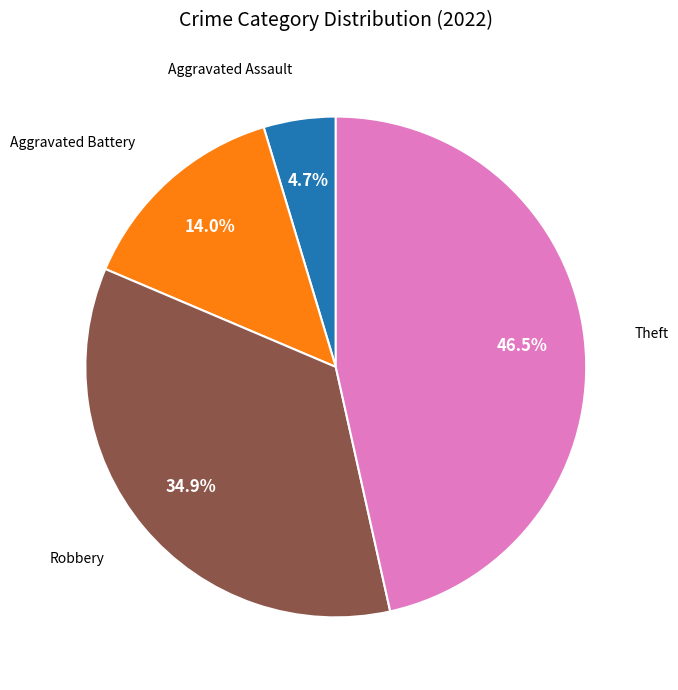

Does any single category account for the majority?

No